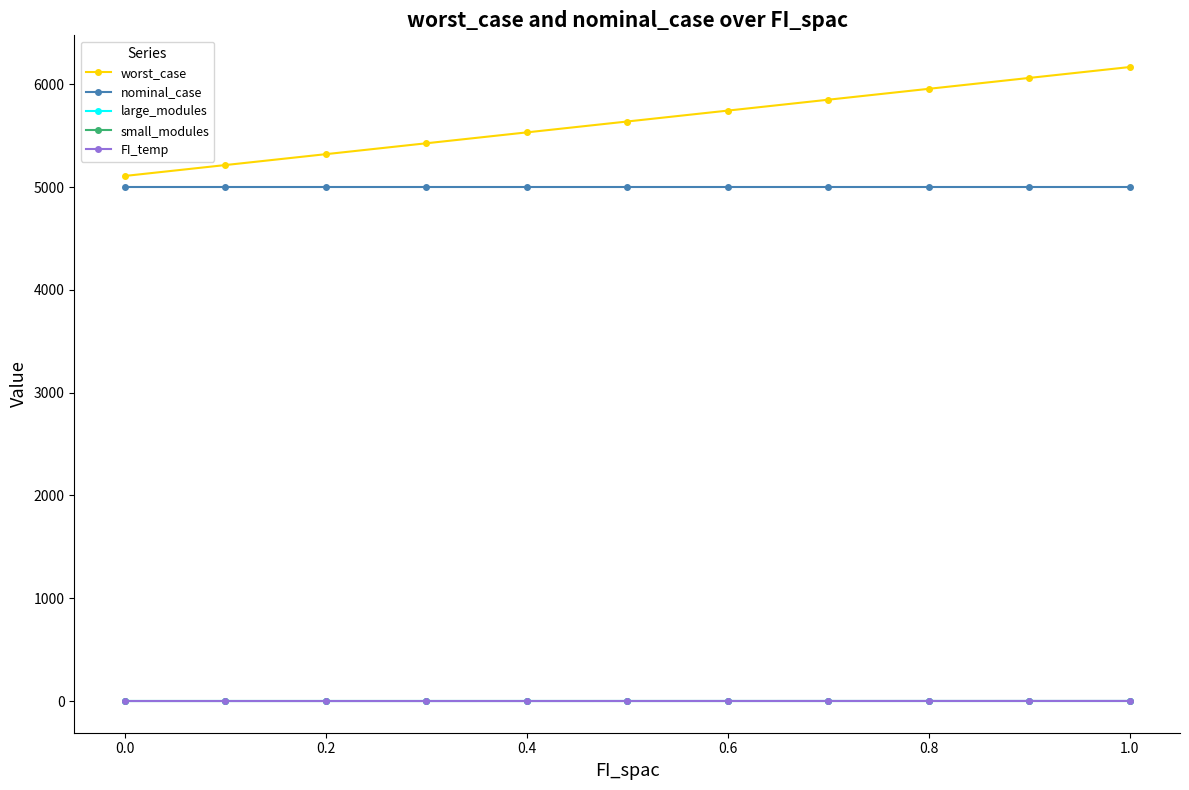

At how many categories does at least one series exceed 1310?

11